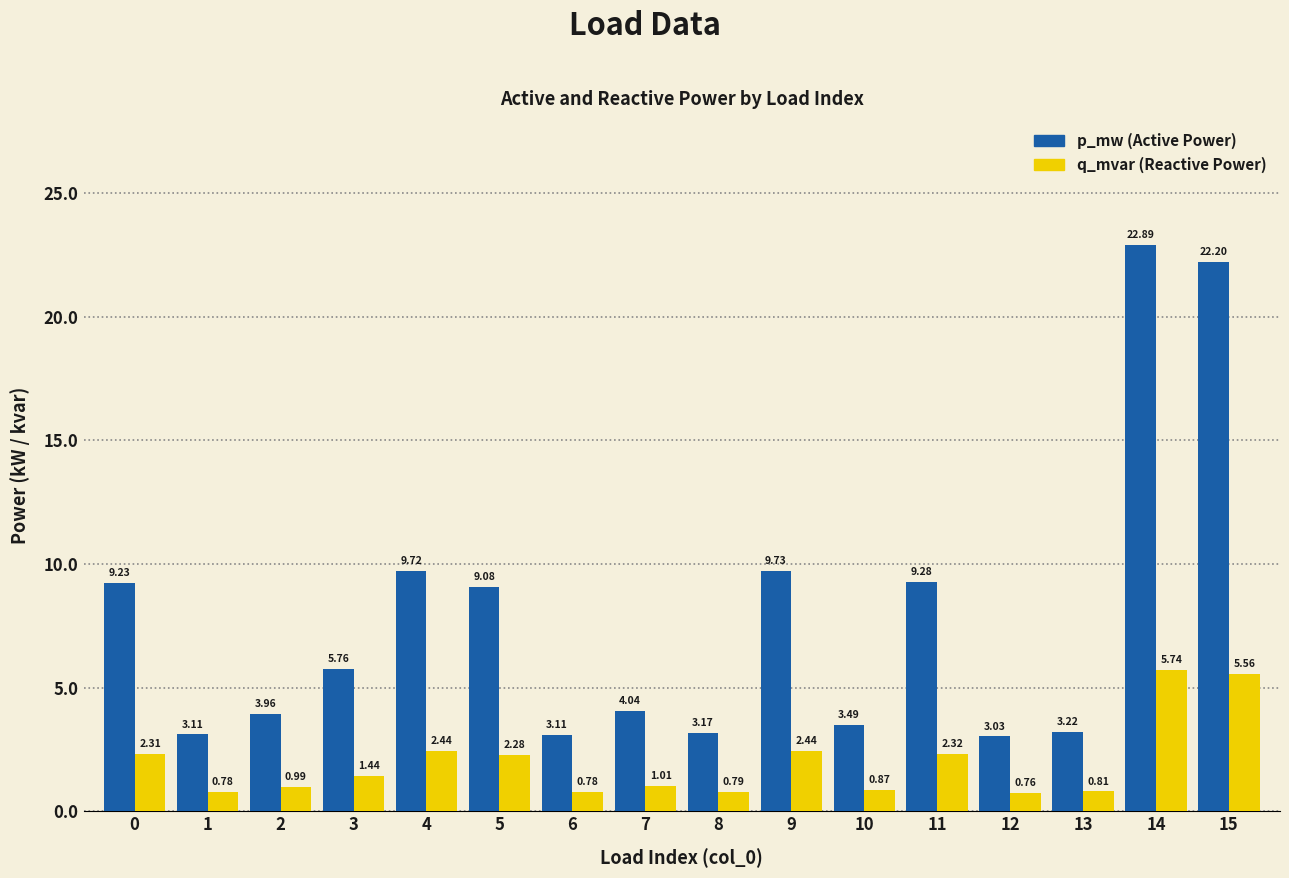

At which category is the sum across all series the highest?

14